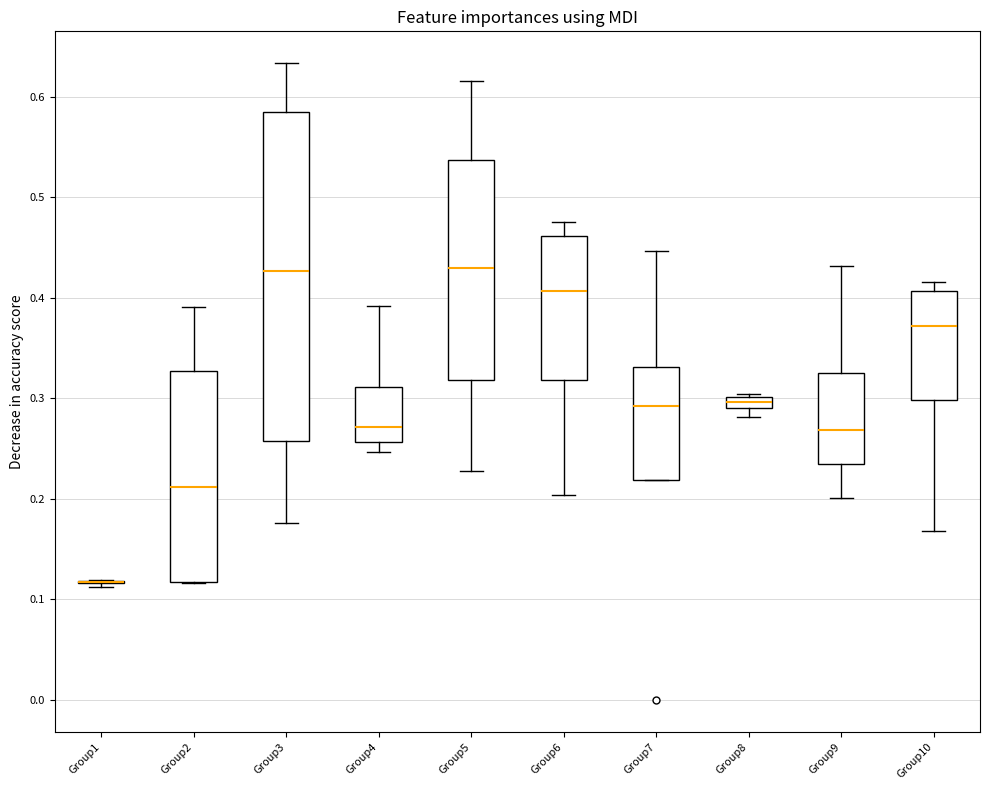

Comparing the boxes themselves (not the whiskers), which one is the tallest?

Group3